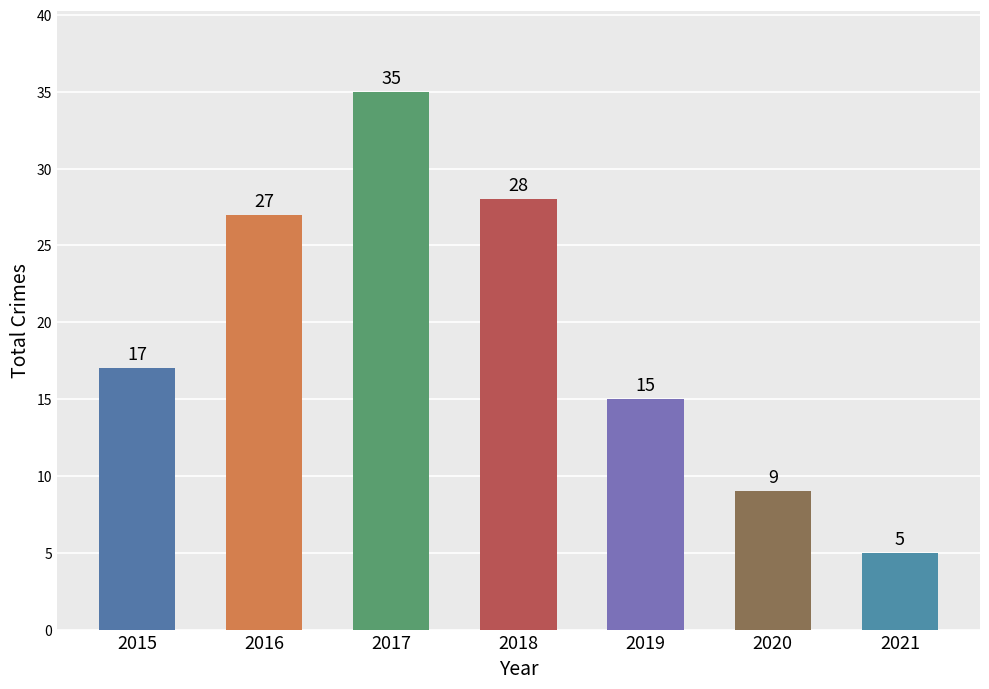

Reading left to right, list all the values displayed in this chart.

17	27	35	28	15	9	5